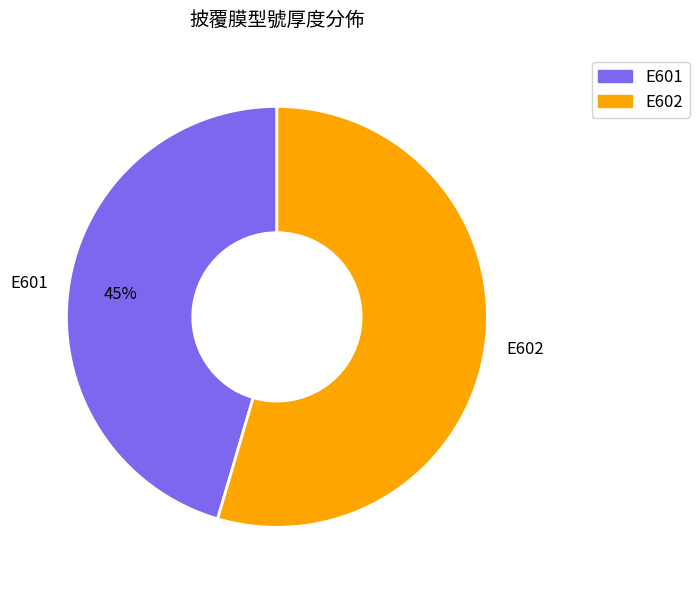

What is the largest slice in the pie chart?

E602